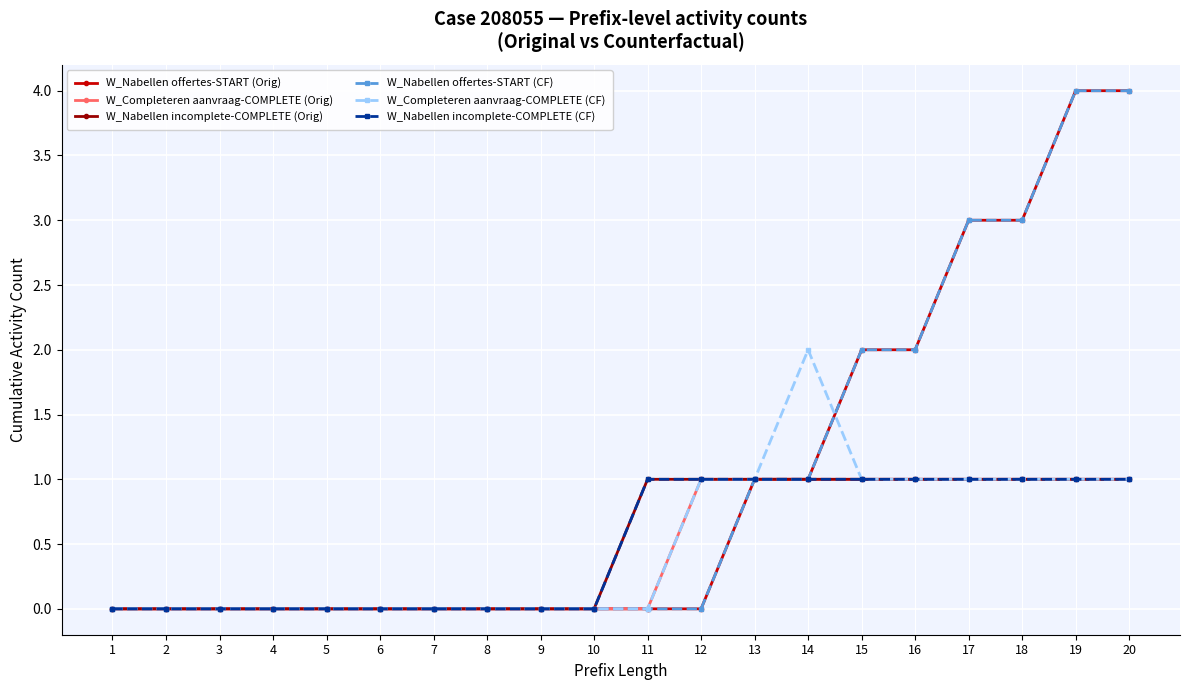

The value of W_Nabellen offertes-START (Orig) at 19 is 4. True or false?

True